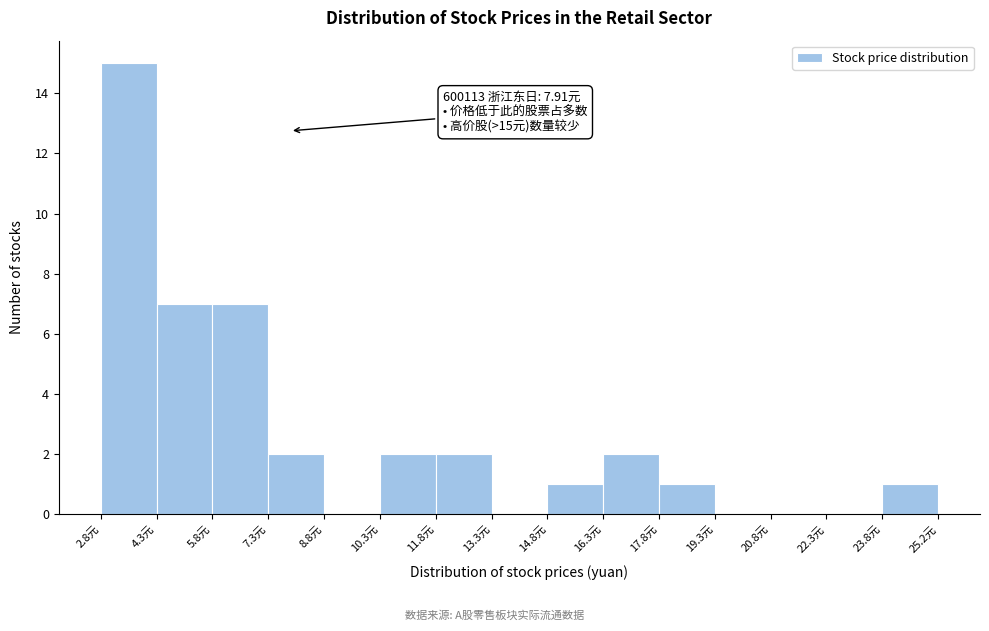

Over which range of the x-axis is the bar tallest?

2.8 to 4.4